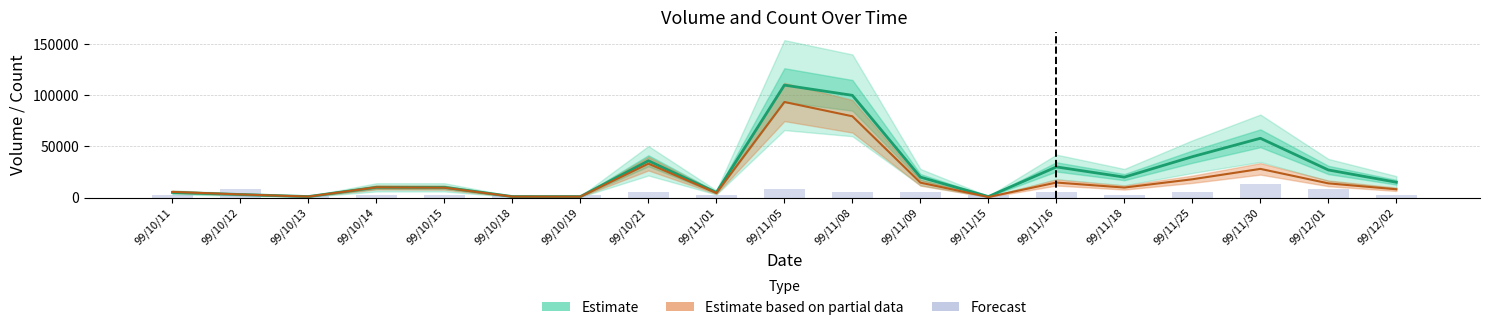

Which category has the highest value across all series?

99/11/05